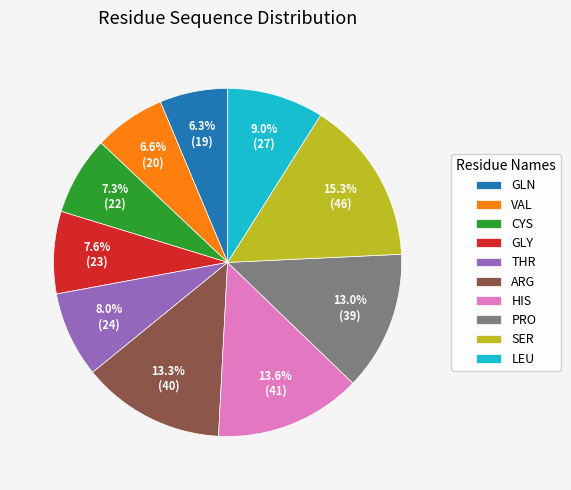

The GLN slice represents 6% of the pie. True or false?

True